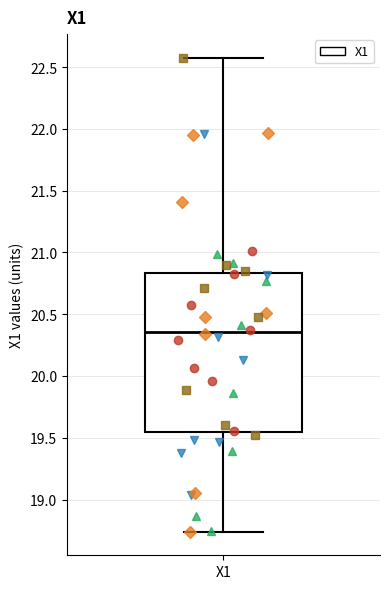

Read this box plot against the y-axis: the position of the median line, the range covered by the box, and the ends of both whiskers. The values are not printed on the chart, so give them approximately, as read against the axis.

median 20.35, box 19.55 to 20.85, whiskers 18.75 to 22.55